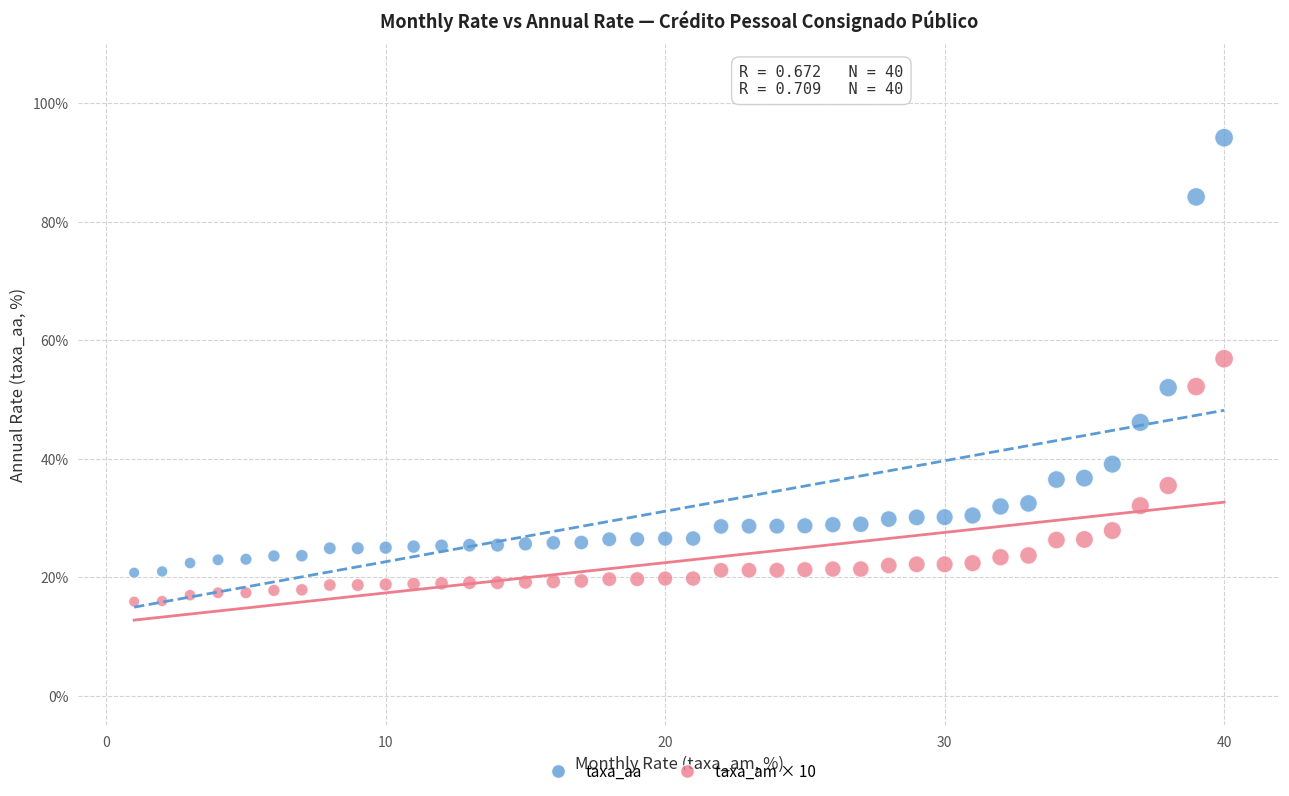

Across all data points, what is the range of X values (max minus min)?

39.0